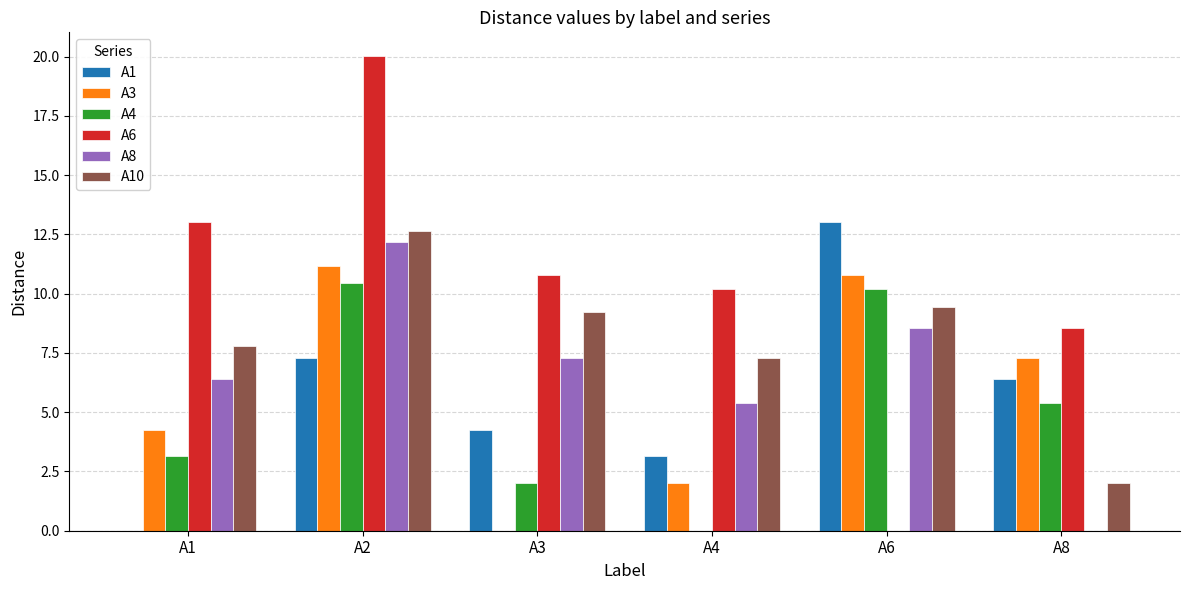

The value of A6 at A6 is 0.0. True or false?

True